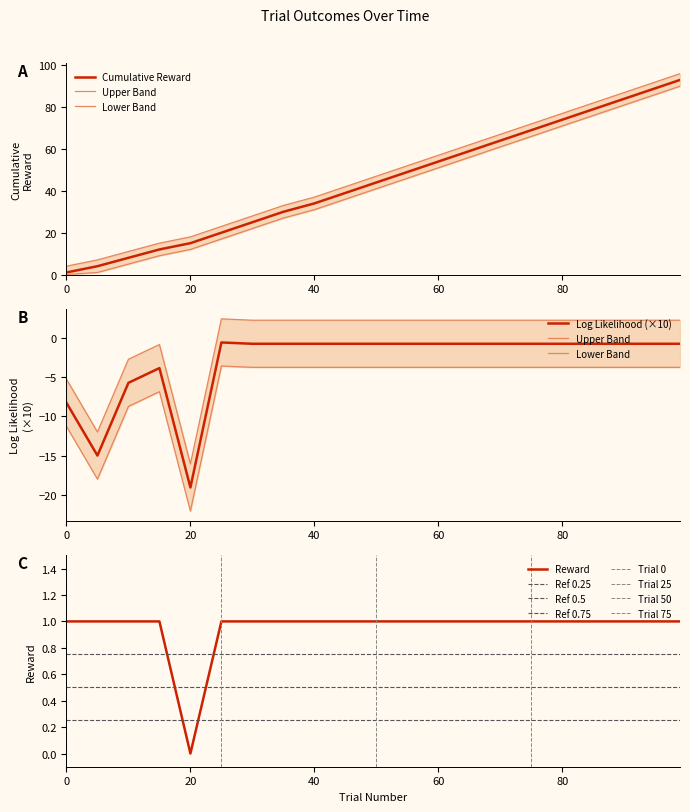

True or false: reward and cumulative_reward intersect in this chart.

False